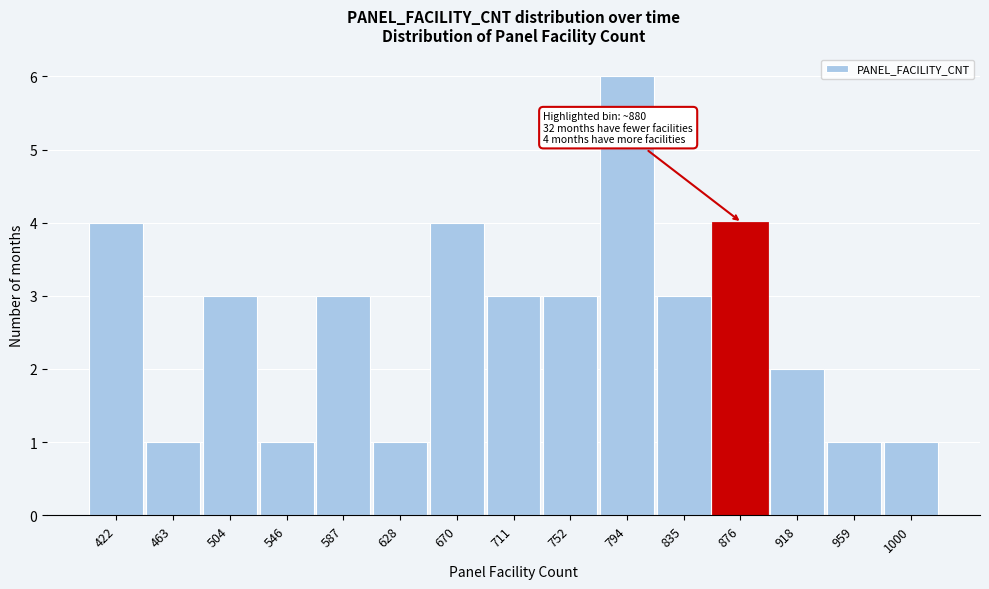

Reading left to right, transcribe all the data shown in this chart.

422=4	463=1	504=3	546=1	587=3	628=1	670=4	711=3	752=3	794=6	835=3	876=4	918=2	959=1	1000=1